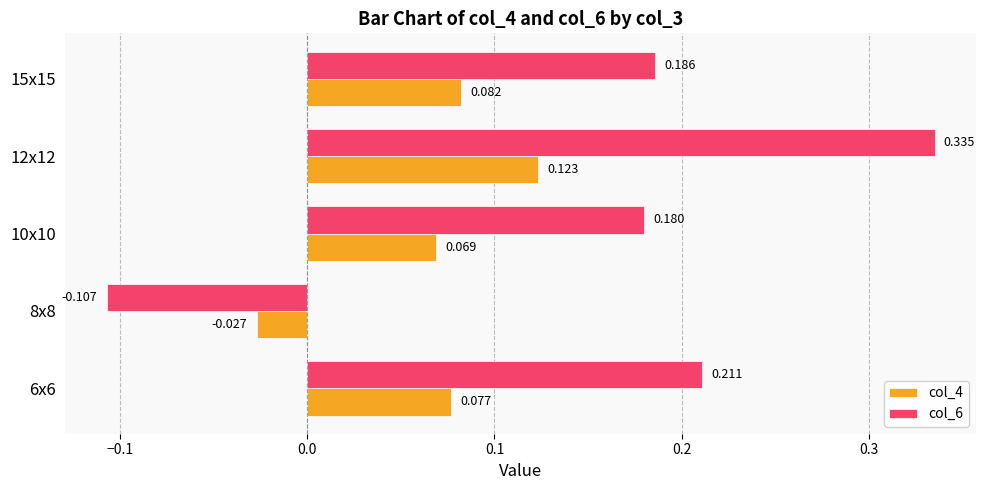

Is the value of col_6 at 12x12 greater than the value of col_4 at 12x12?

Yes